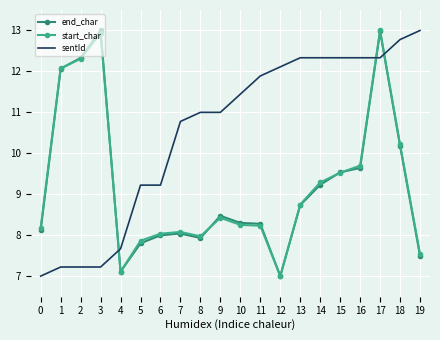

The value of end_char at 12 is 10.2. True or false?

False